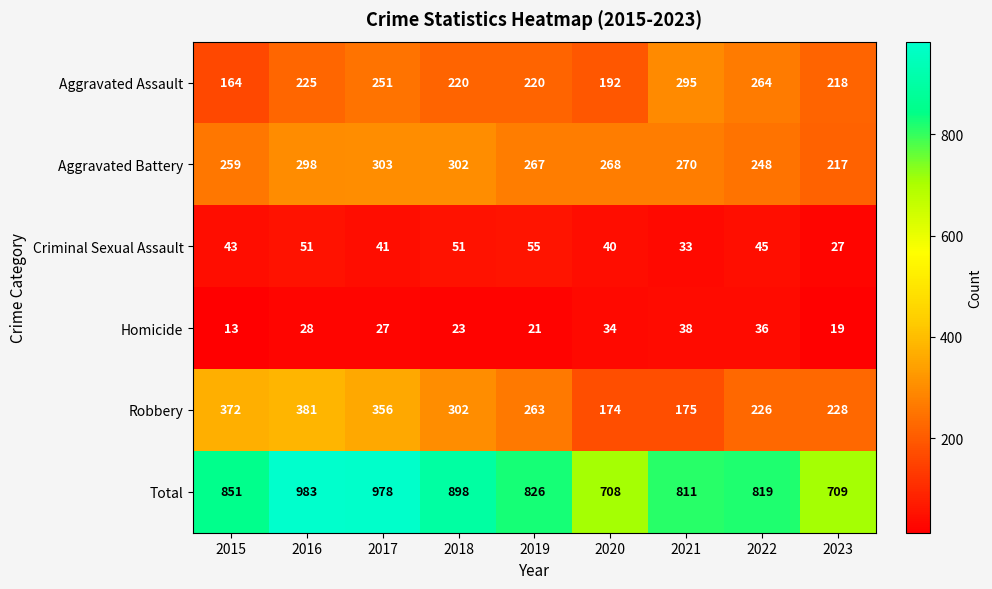

What is the difference between the highest and lowest values at 2015?

838